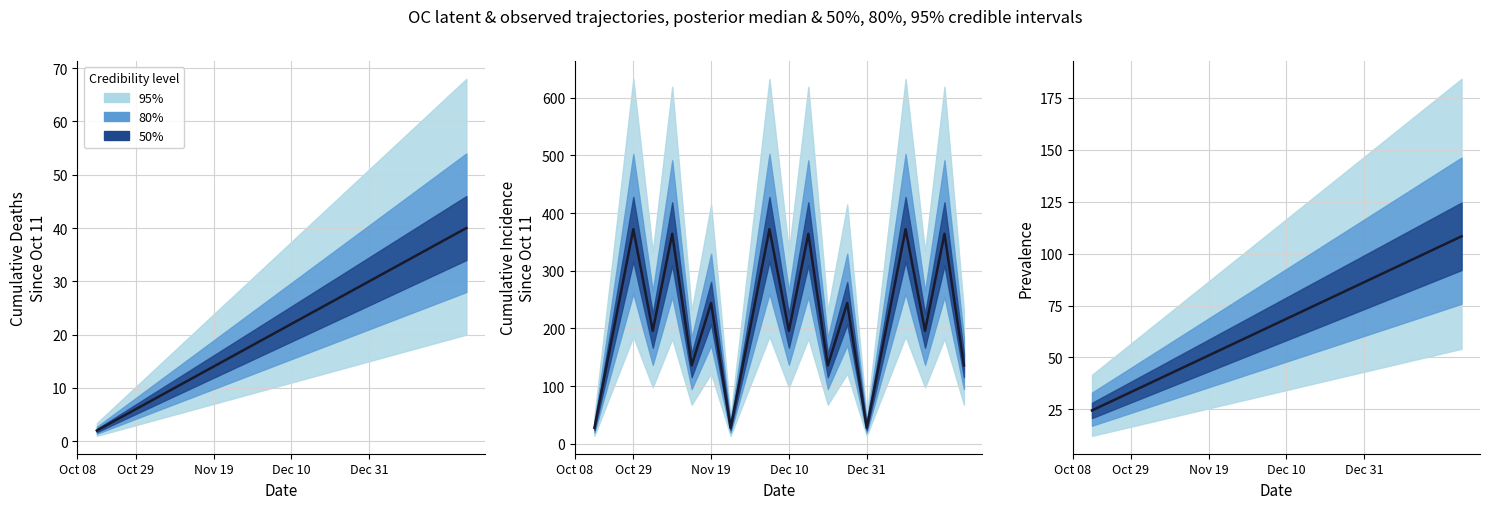

How many values are below 68?

10